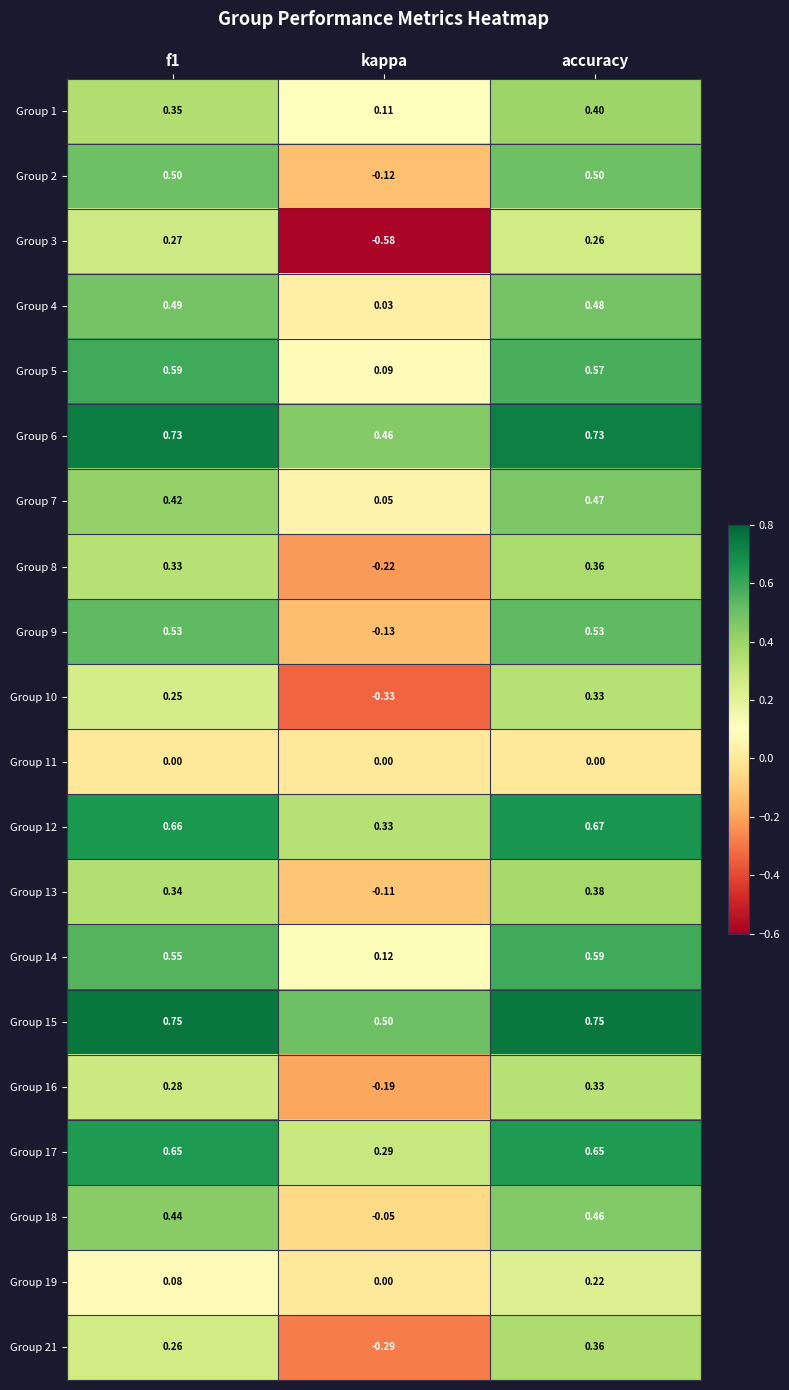

Which label corresponds to the smallest value in the chart?

kappa